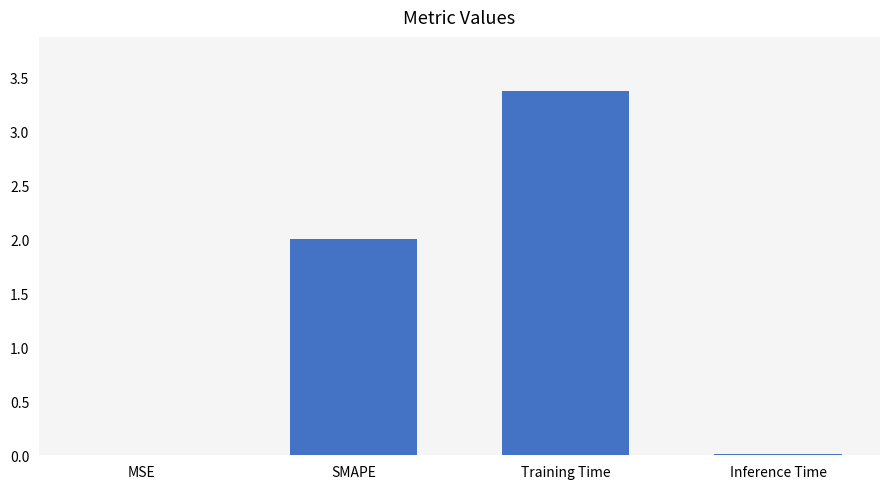

The value at Training Time is 1.2. True or false?

False